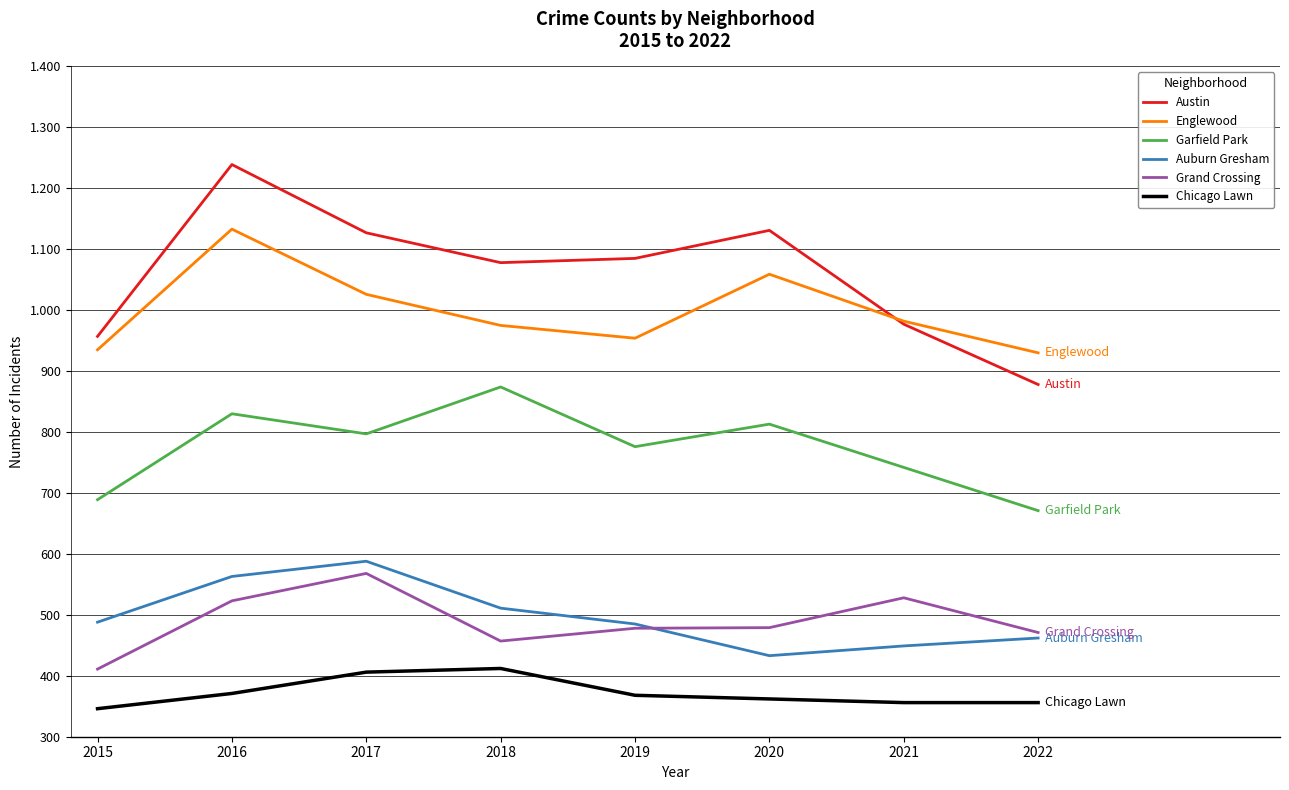

What is the spread (max minus min) of values at 2015?

611